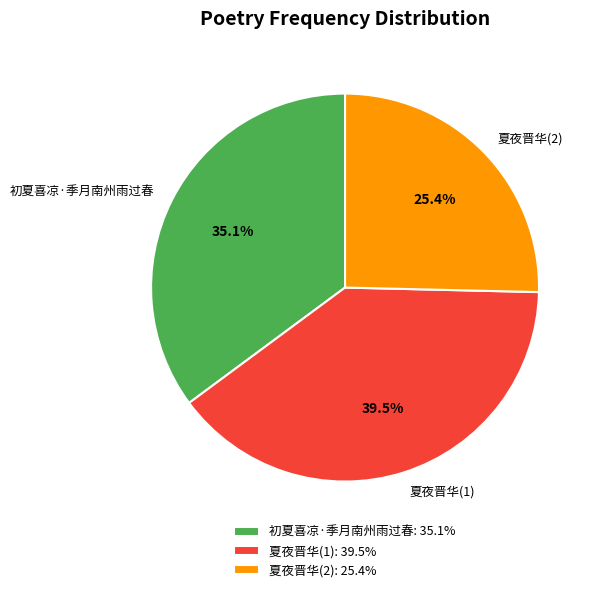

Which has a higher value, 夏夜晋华(1) or 初夏喜凉·季月南州雨过春?

夏夜晋华(1)